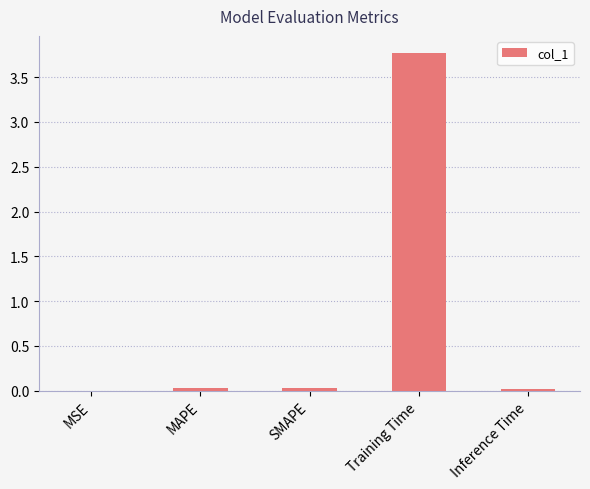

Is it true that the value at Training Time is 3.8?

True